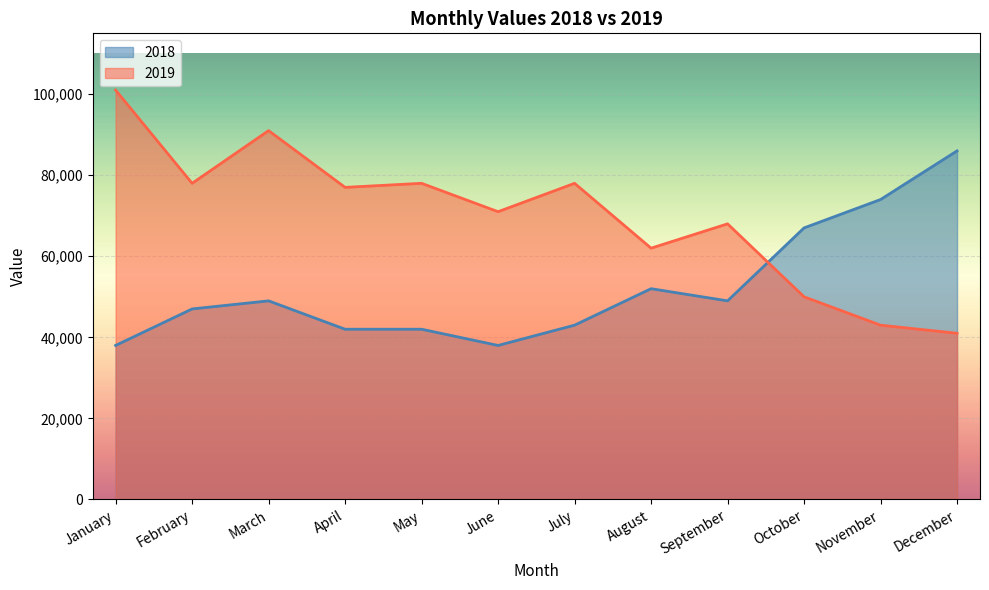

What is the sum of all 2018 values?

627000